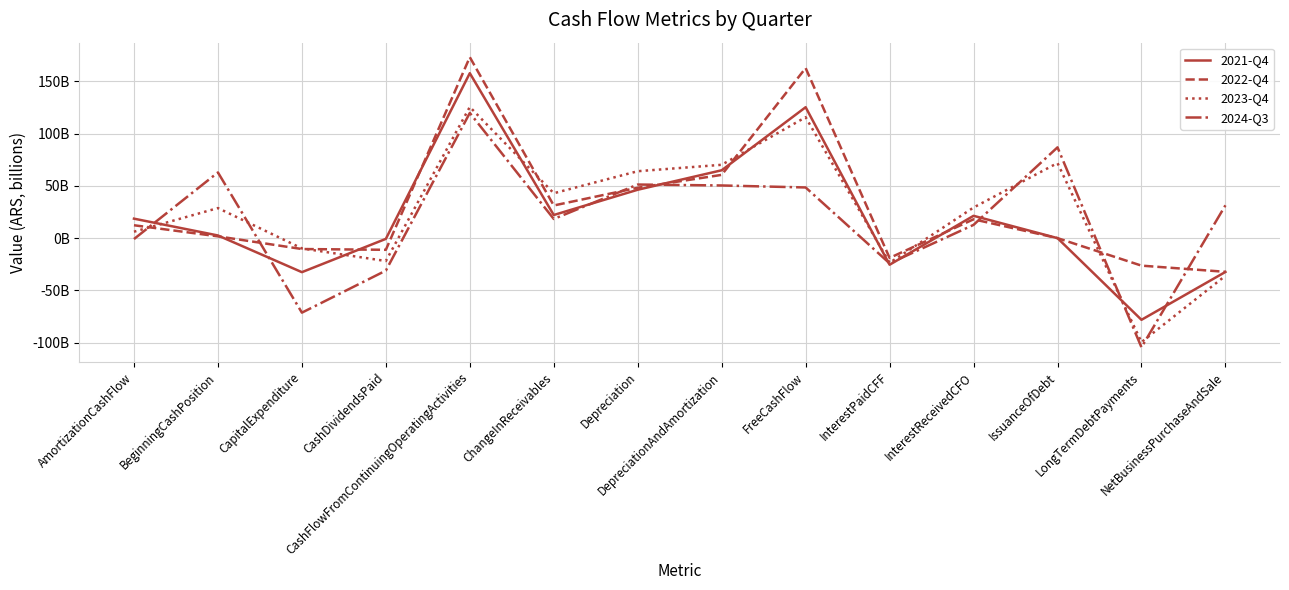

What is the difference between the maximum and minimum values in the 2023-Q4 series?

225.2